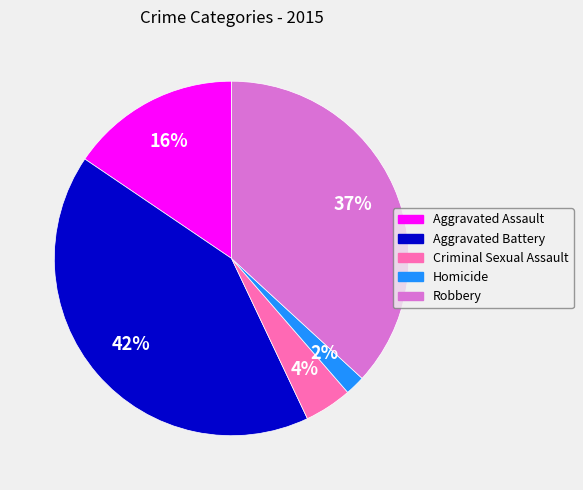

The Robbery slice represents 51% of the pie. True or false?

False